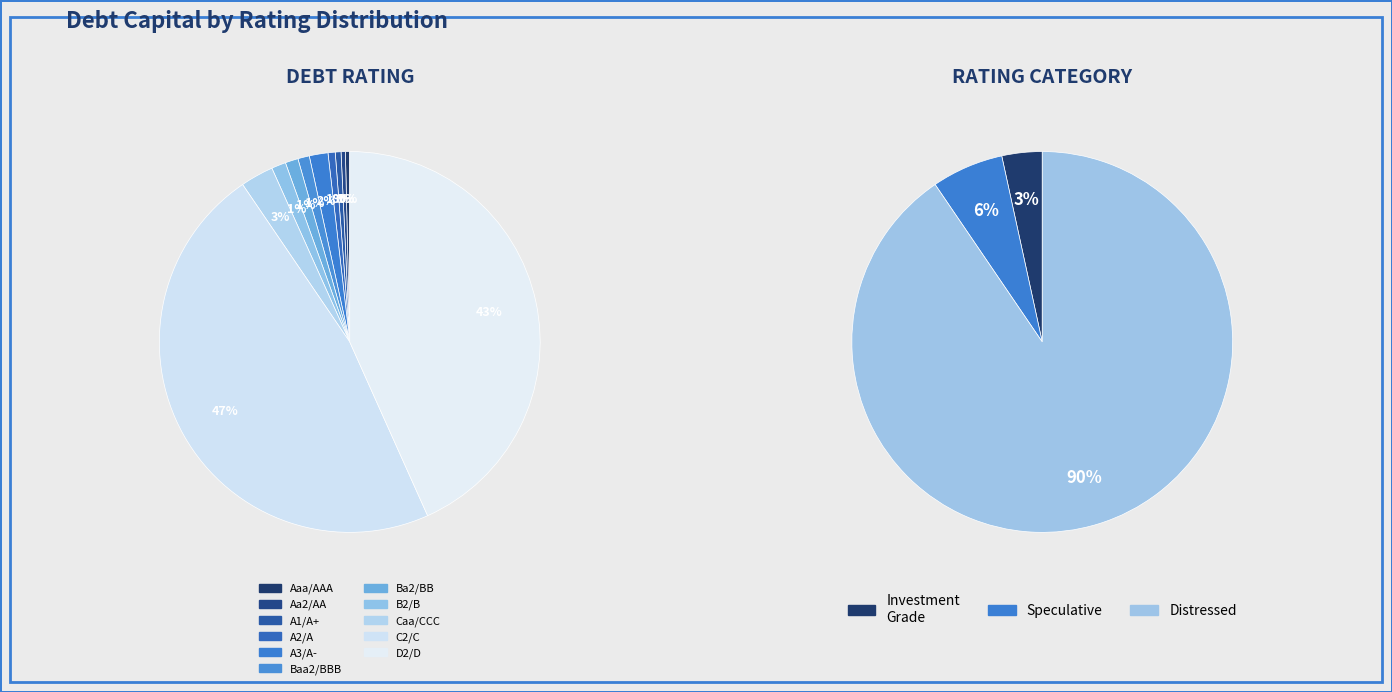

Which category has the smallest portion of the pie?

Aaa/AAA